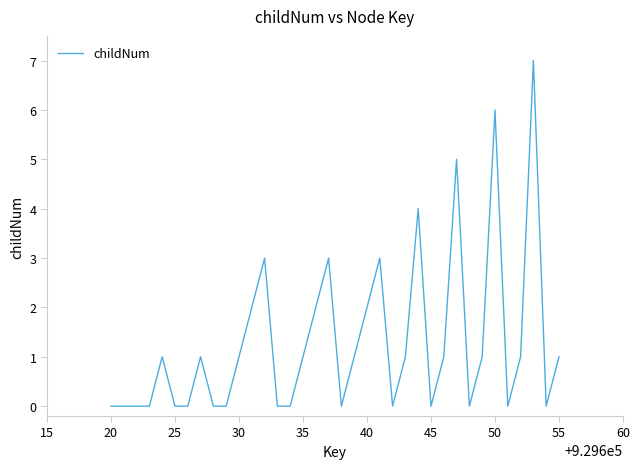

What is the greatest value displayed?

7